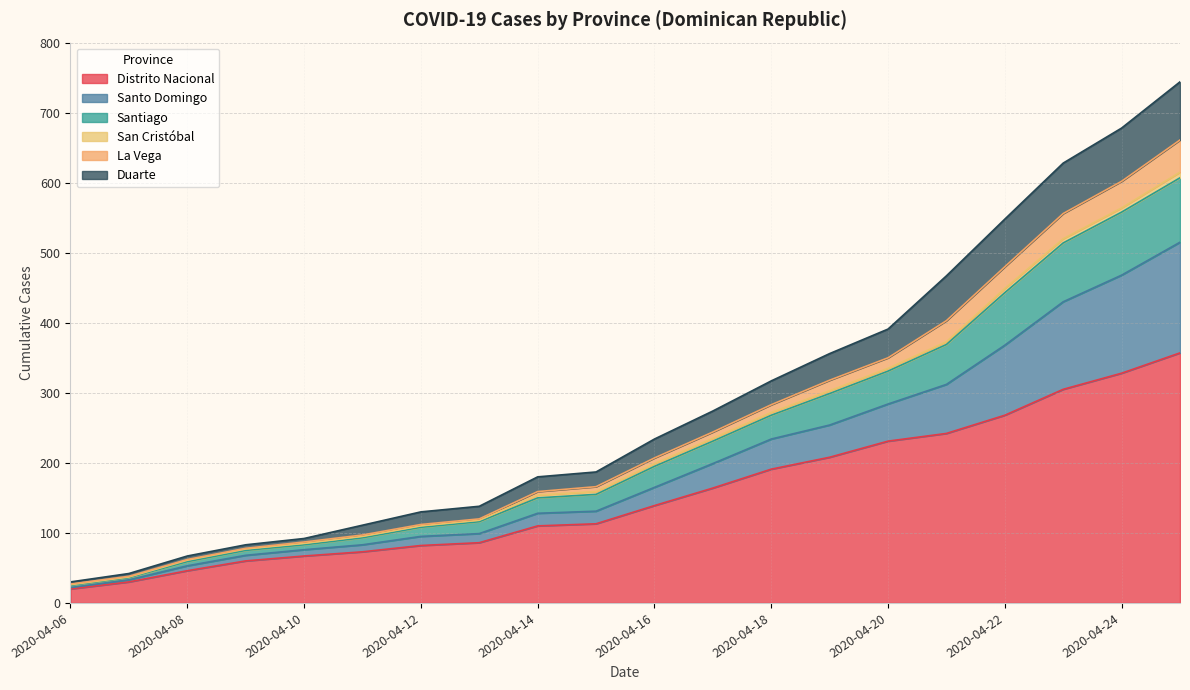

True or false: Distrito Nacional and Santiago cross at least once.

False